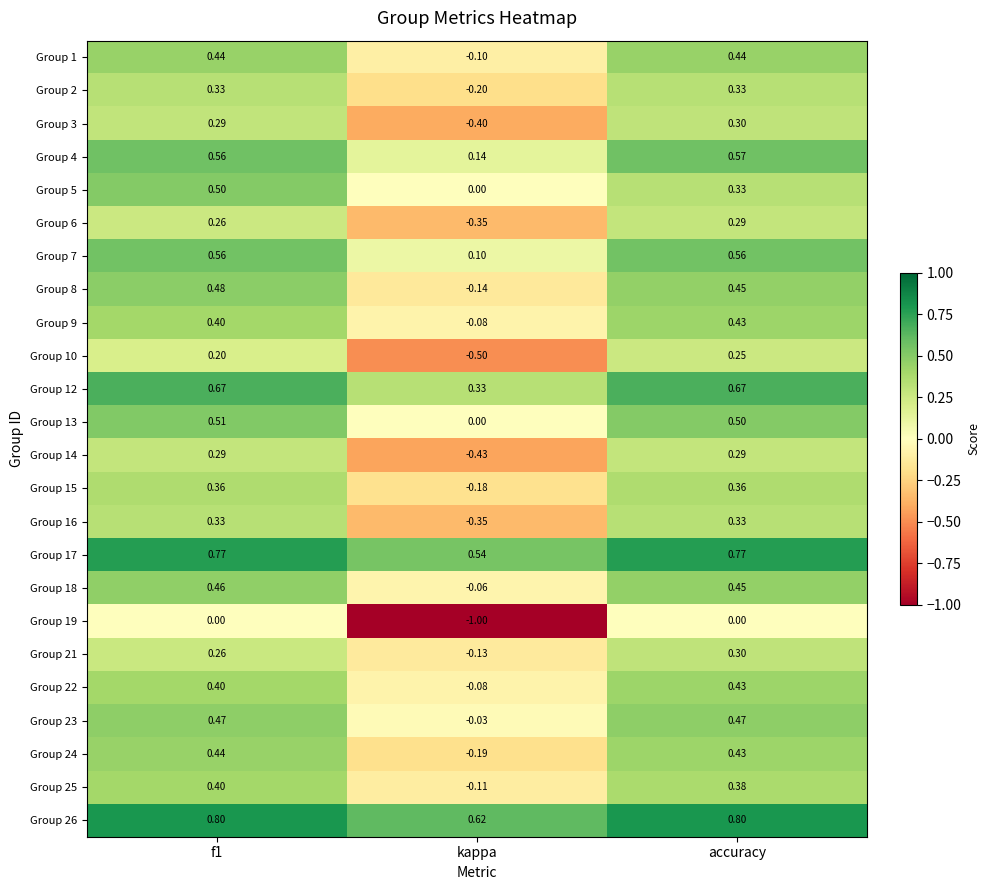

How many categories are shown in the chart?

3